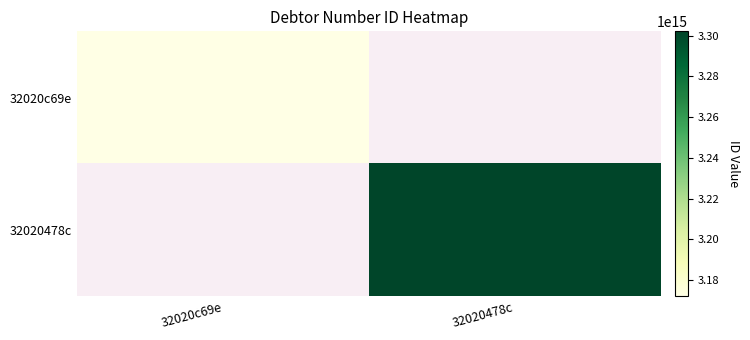

What is the maximum value for 32020c69e?

3172012507881002.0